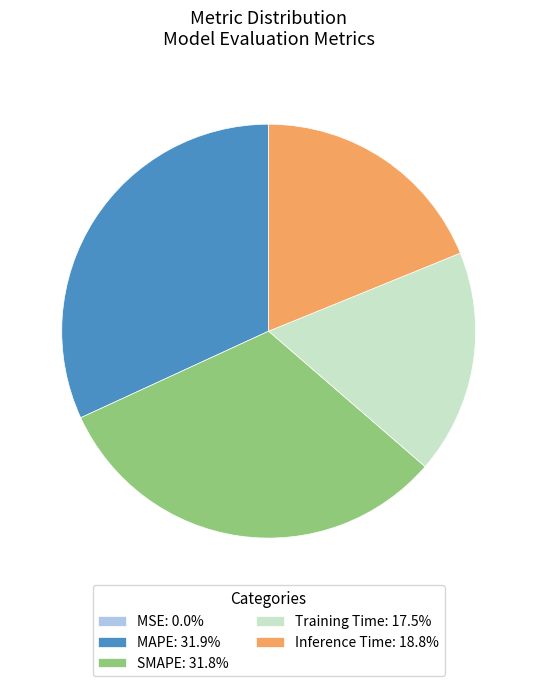

Does any single category account for the majority?

No